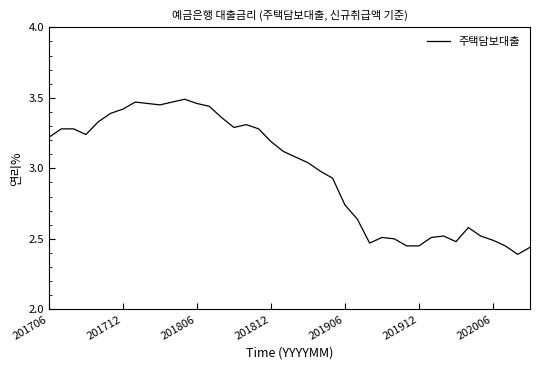

What is the difference between the maximum and minimum values?

1.1